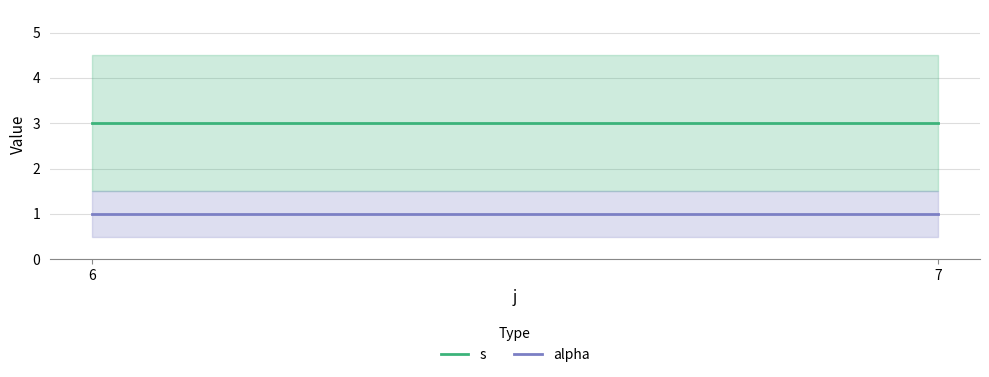

What is the sum of the alpha values at 7 and 6?

2